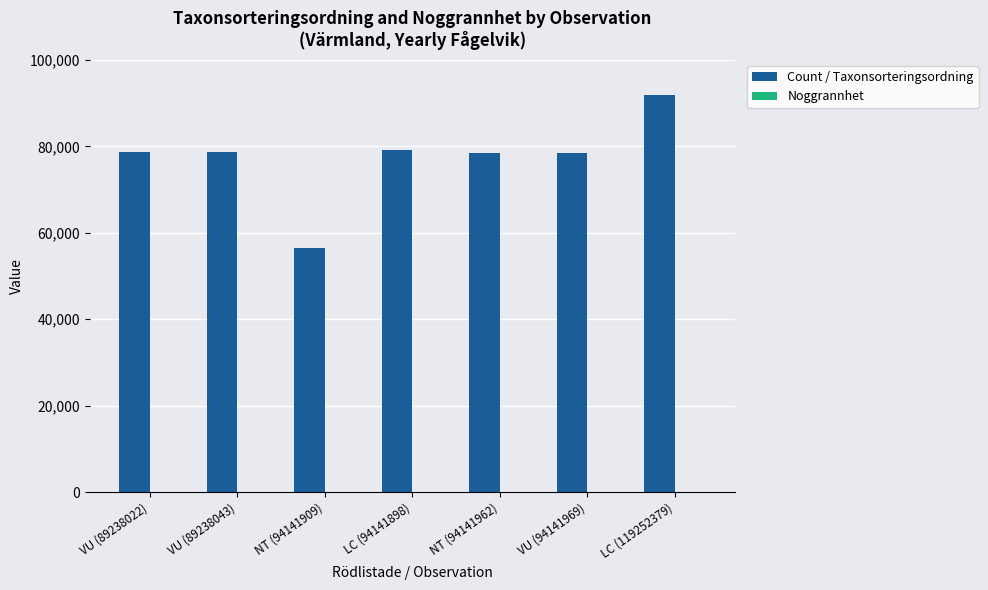

Which series has the largest total across all categories?

Count / Taxonsorteringsordning